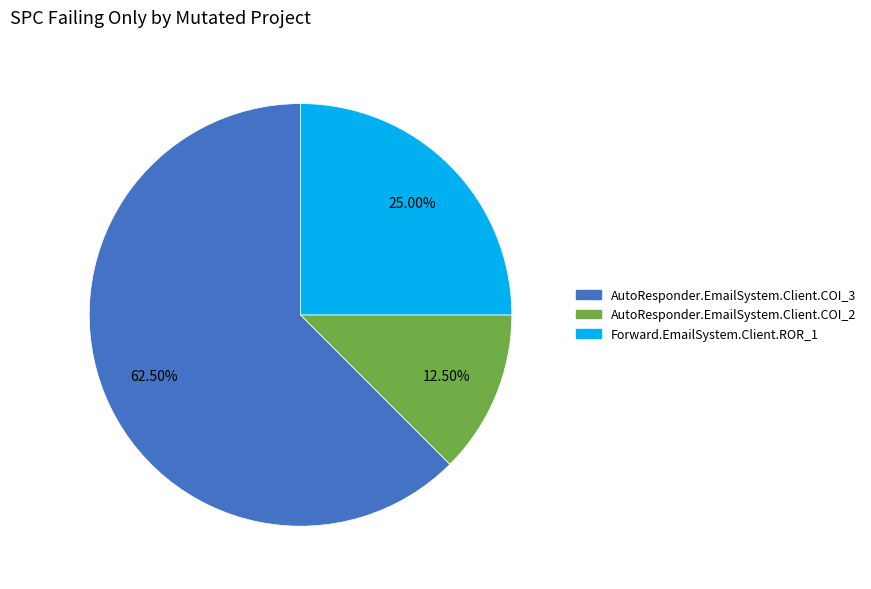

To the nearest percent, what percentage of the pie is Forward.EmailSystem.Client.ROR_1?

25%